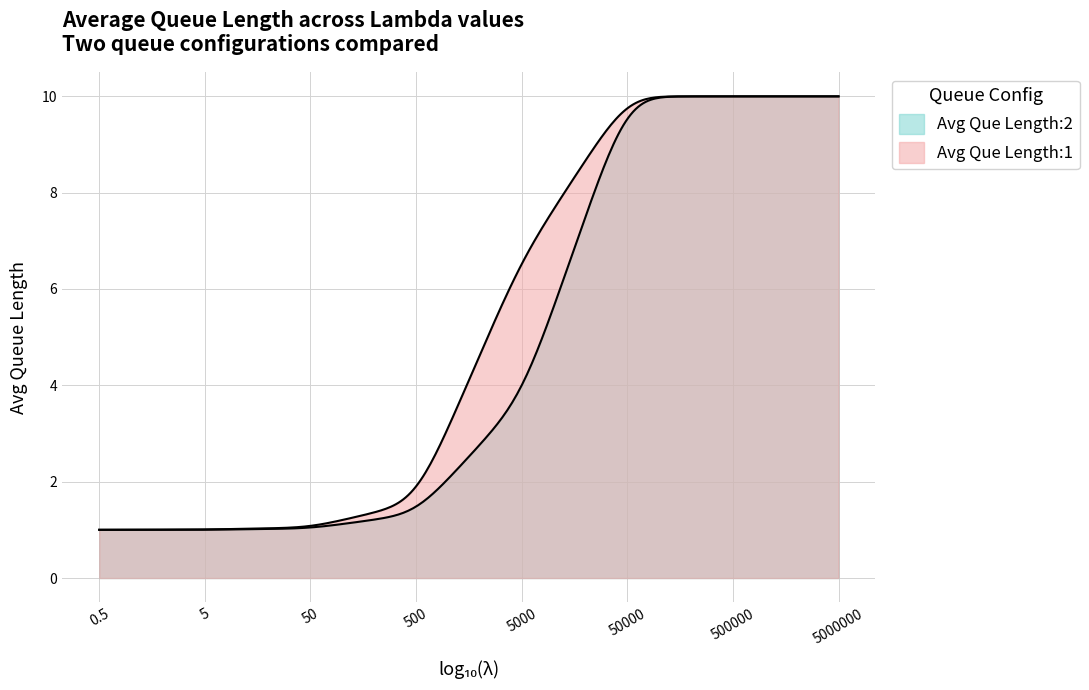

What is the average value of the Avg Que Length:1 series?

5.2